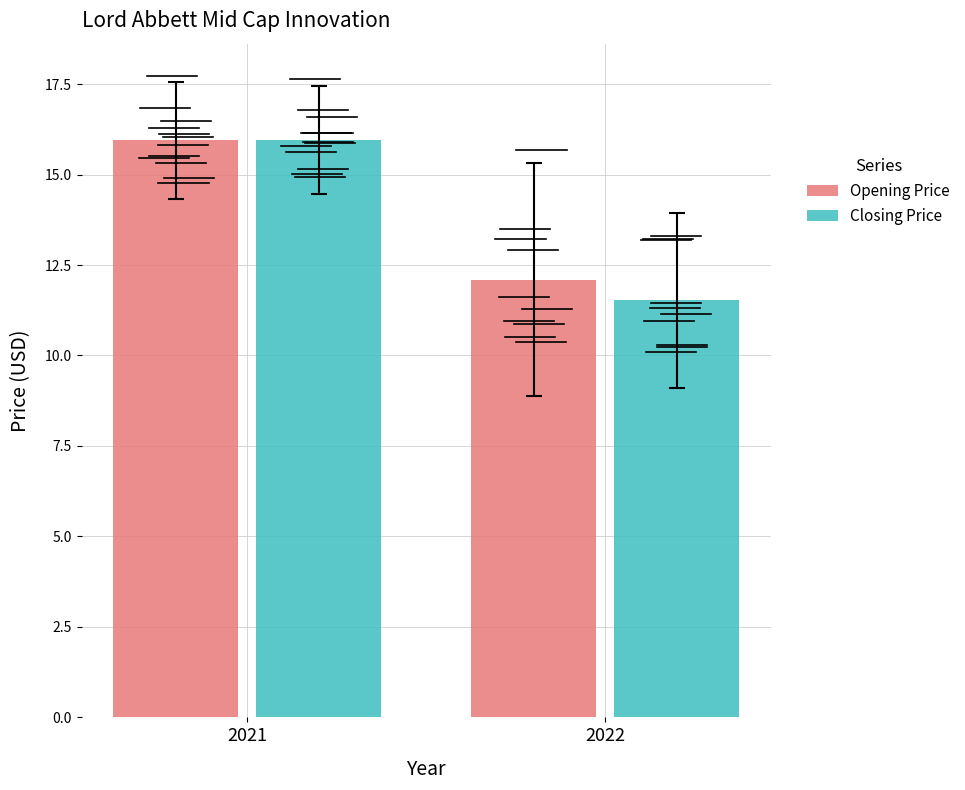

Is it true that Opening Price equals 5.7 at 2022?

False